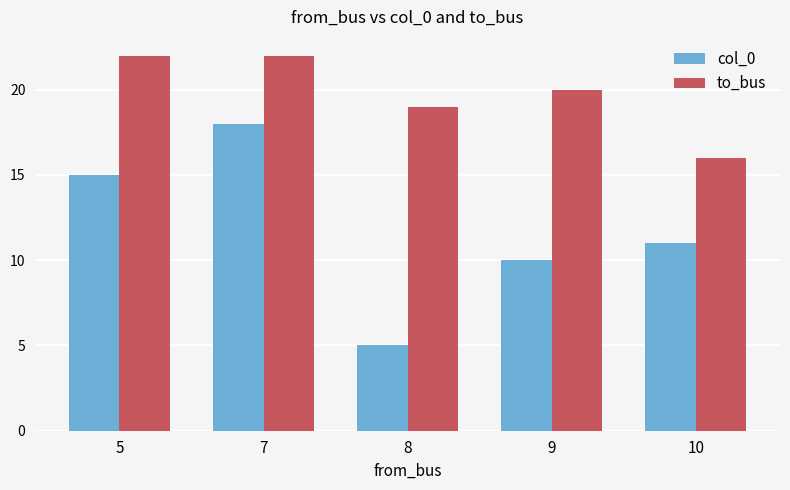

At which label does to_bus first exceed 20?

5